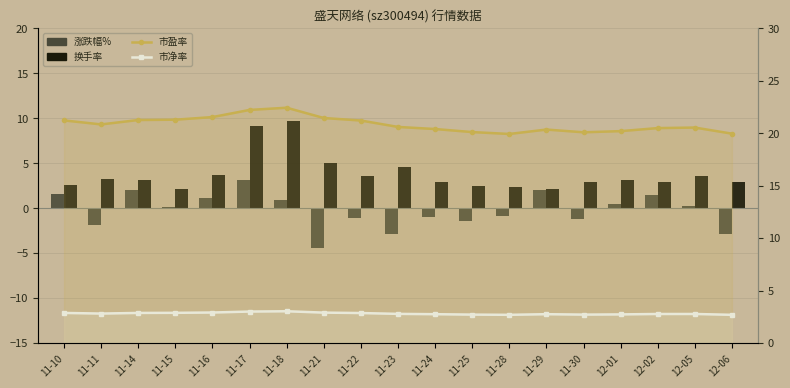

What is the spread (max minus min) of values at 11-23?

23.5